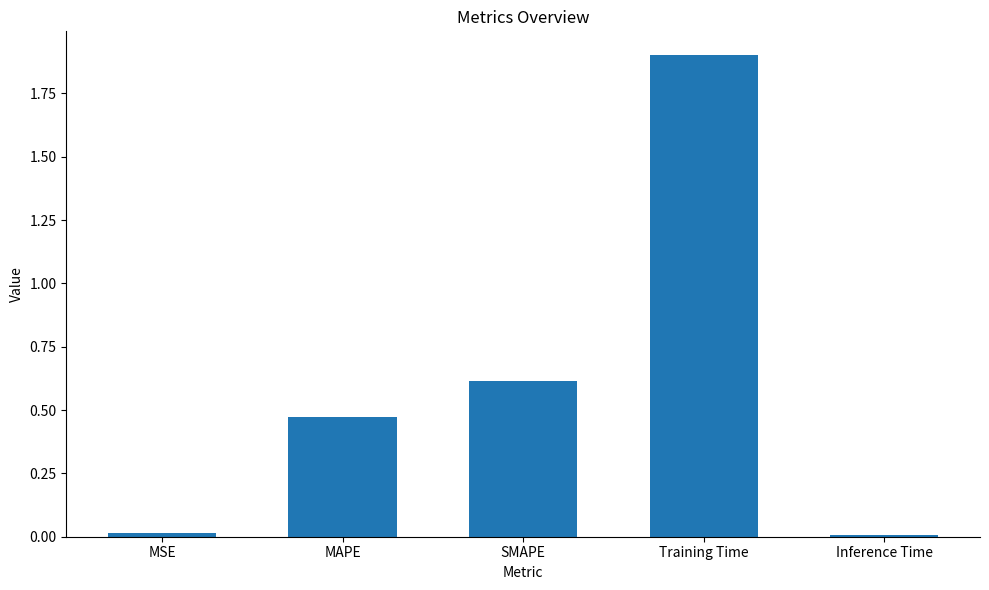

What is the label of the 4th bar from the left?

Training Time